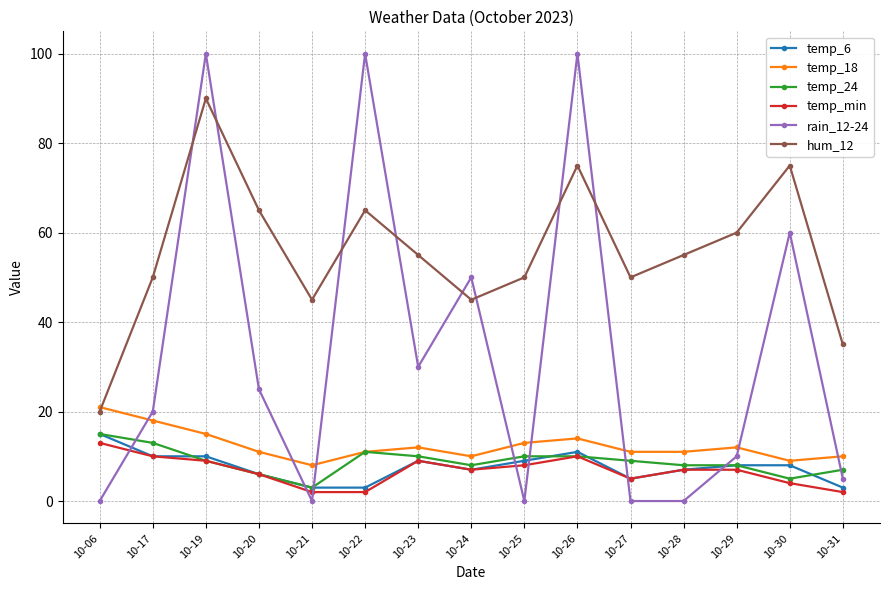

What is the total value across all series at 10-17?

121